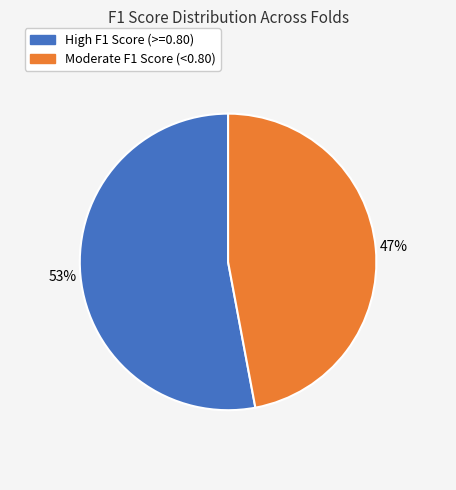

Count the number of slices in the pie.

2